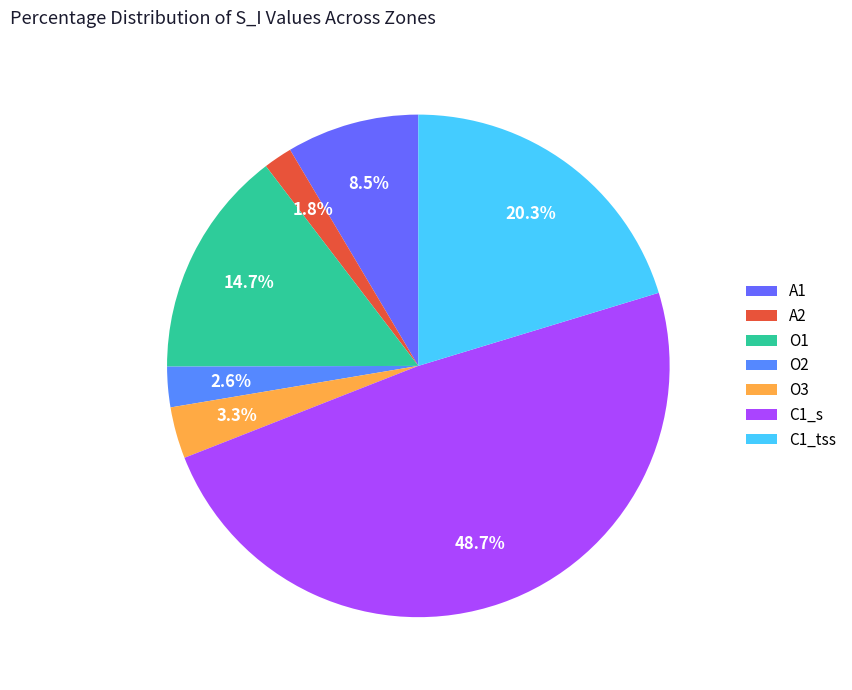

True or false: O1 accounts for 2% of the total.

False